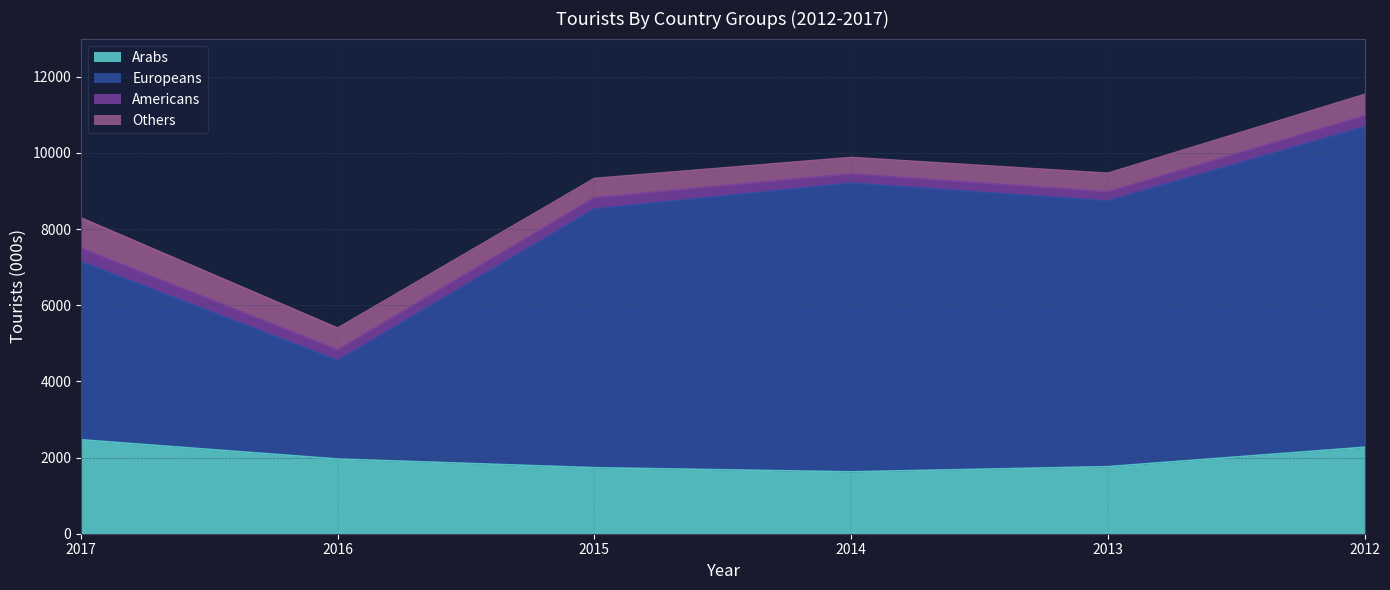

What is the sum of the Arabs values at 2016 and 2015?

3696.0